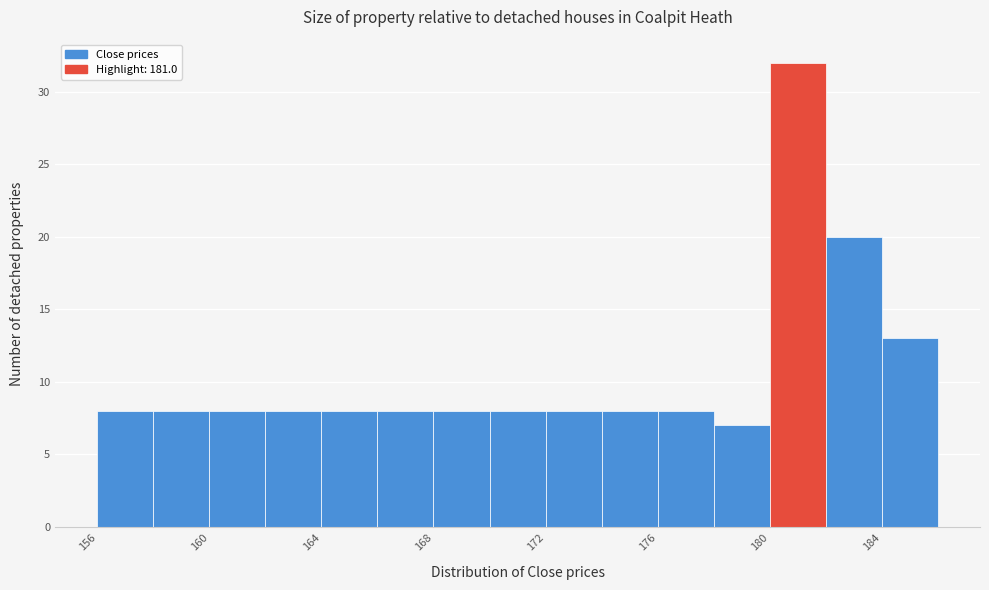

Reading left to right, list every bar in this chart as the range it spans on the x-axis followed by its height. The values are not printed on the chart, so give them approximately, as read against the axis.

156 to 158: 8
158 to 160: 8
160 to 162: 8
162 to 164: 8
164 to 166: 8
166 to 168: 8
168 to 170: 8
170 to 172: 8
172 to 174: 8
174 to 176: 8
176 to 178: 8
178 to 180: 7
180 to 182: 32
182 to 184: 20
184 to 186: 13